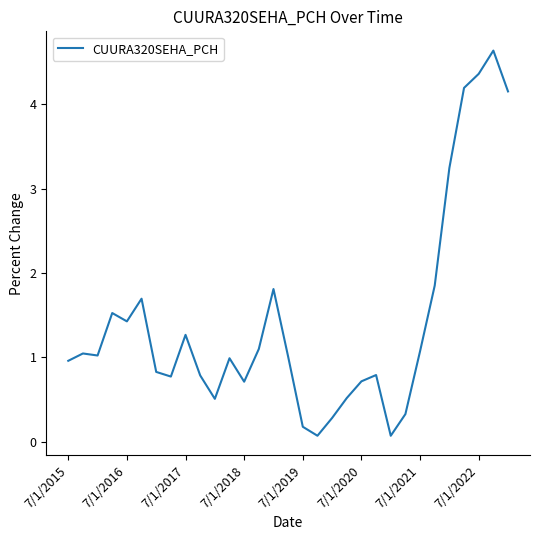

Reading left to right, what are all the values shown in this chart?

1.0	1.0	1.0	1.5	1.4	1.7	0.8	0.8	1.3	0.8	0.5	1.0	0.7	1.1	1.8	1.0	0.2	0.1	0.3	0.5	0.7	0.8	0.1	0.3	1.1	1.9	3.2	4.2	4.4	4.6	4.2